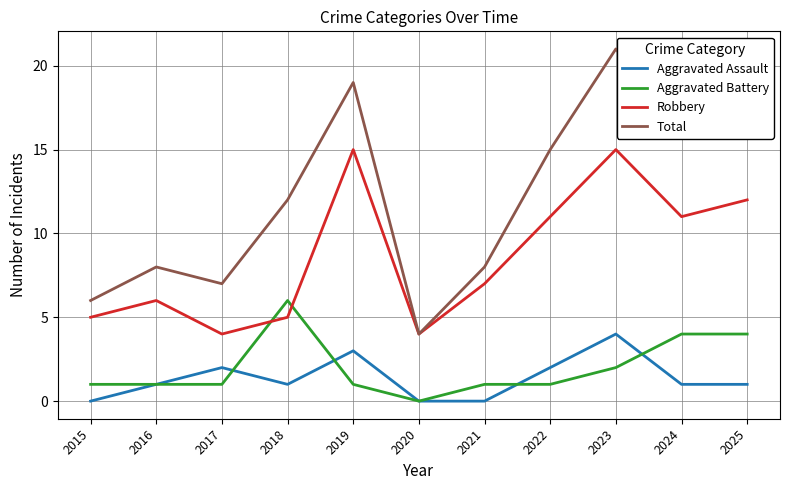

What is the sum of the Total values at 2015 and 2016?

14